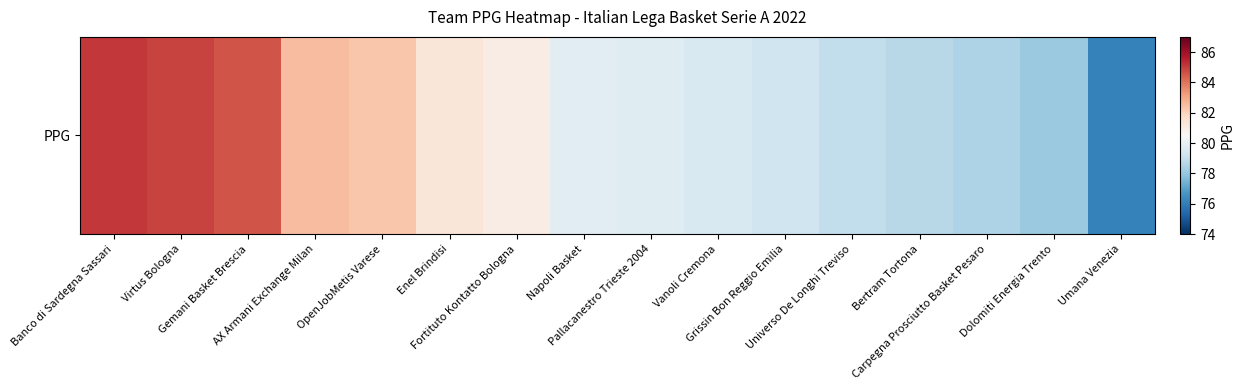

Which has a higher value, Banco di Sardegna Sassari or Pallacanestro Trieste 2004?

Banco di Sardegna Sassari